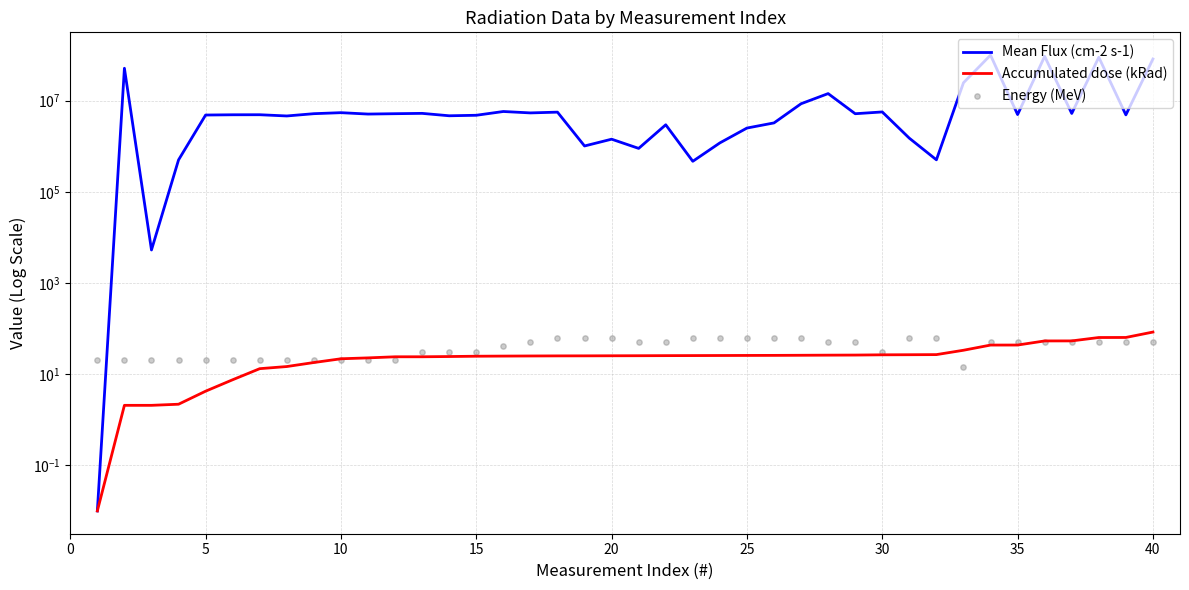

Which series has the largest Y range (max minus min)?

Mean Flux (cm-2 s-1)